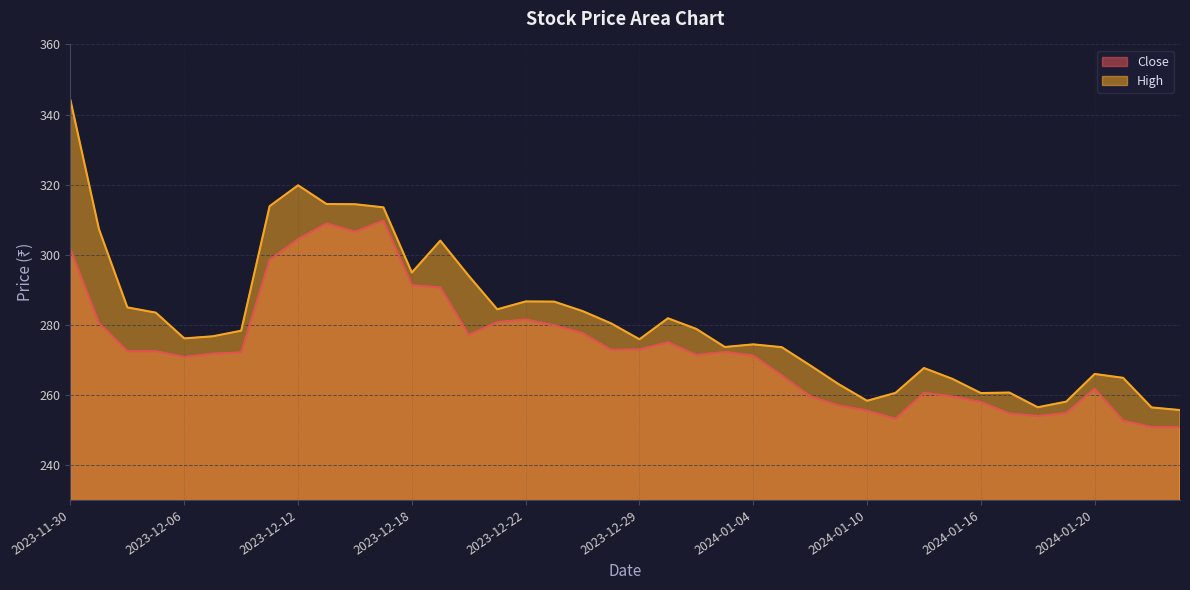

Does the chart have visible grid lines?

Yes